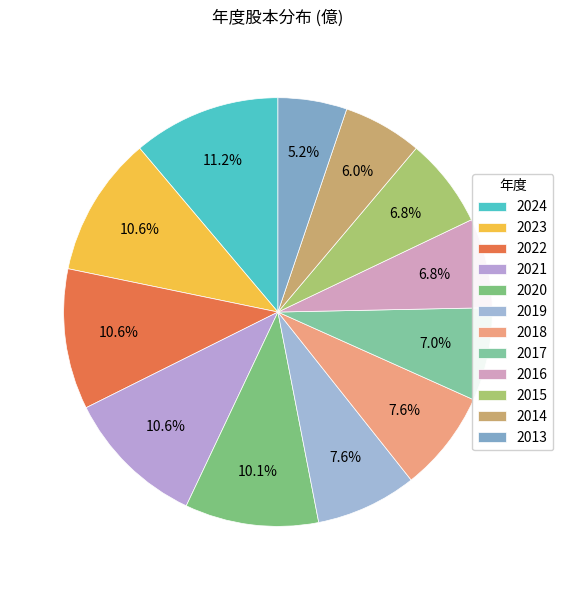

Is there any slice that represents more than half of the pie?

No